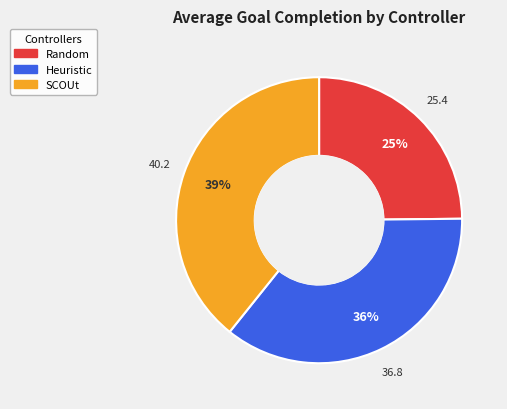

Which has a higher value, Random or Heuristic?

Heuristic